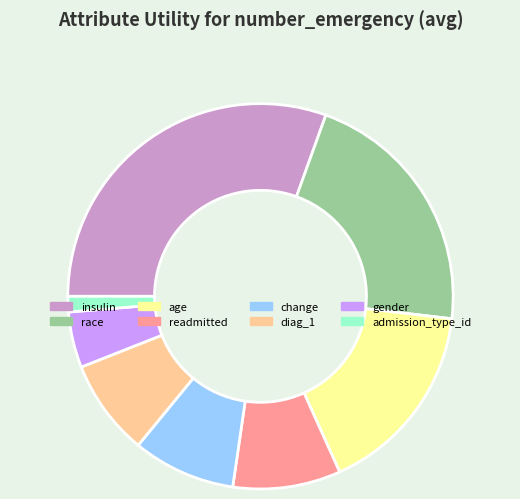

Is it true that age is 16% of the pie?

True